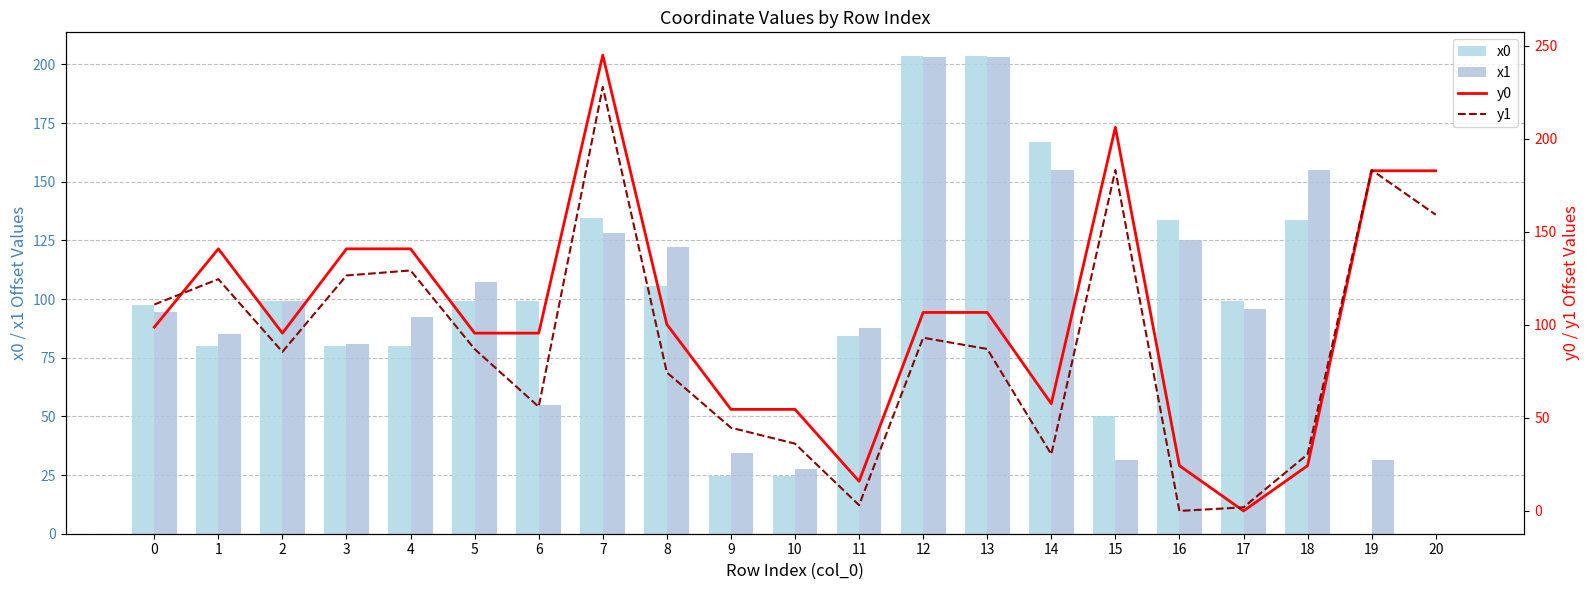

At how many categories does at least one series exceed 87?

19